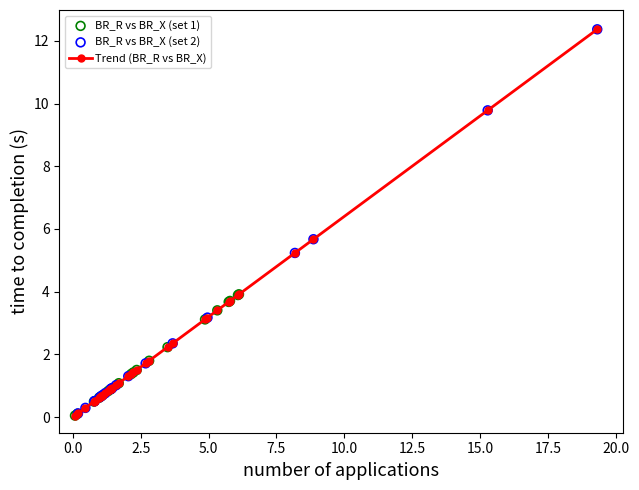

What is the value of the 6th point from the left?

0.5